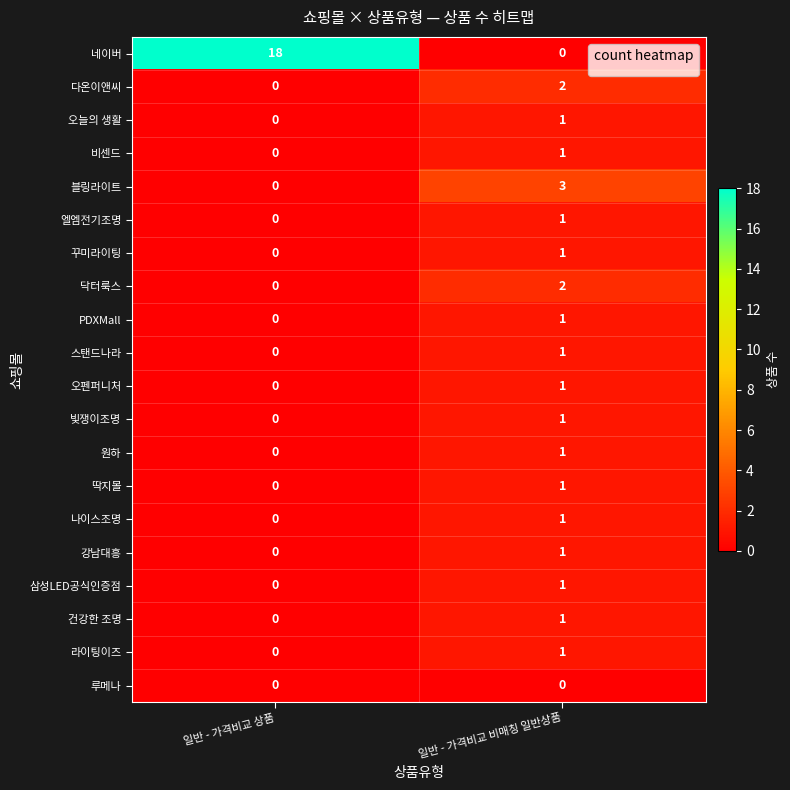

Which series changed the most between 일반 - 가격비교 상품 and 일반 - 가격비교 비매칭 일반상품?

네이버